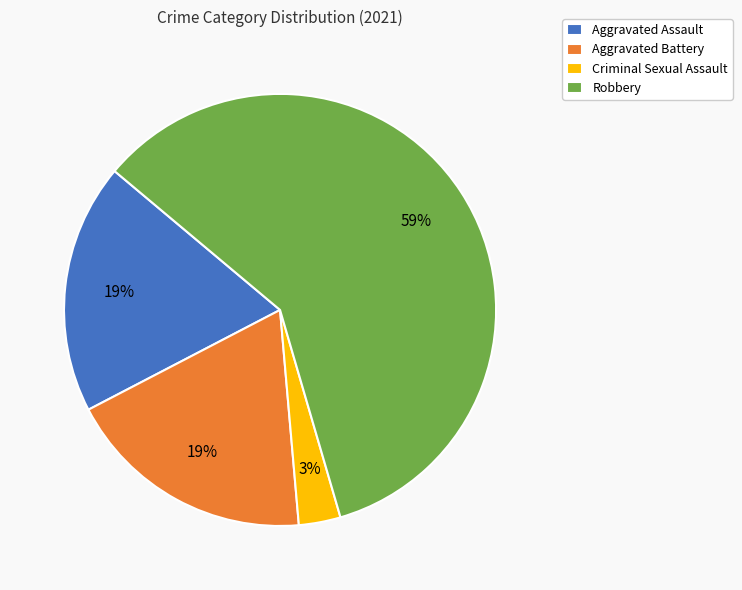

Which category has the biggest portion of the pie?

Robbery